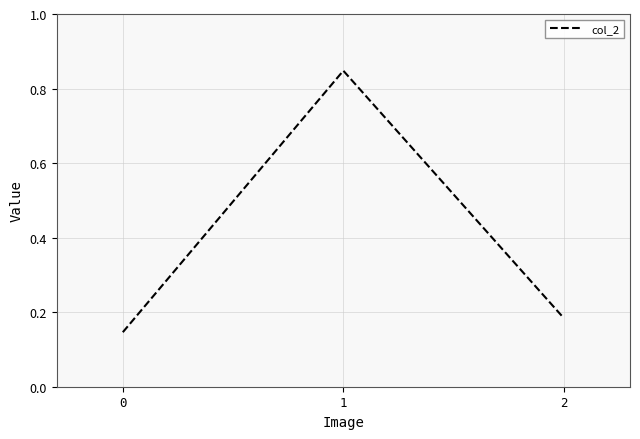

What is the change in value from 0 to 1?

+0.7